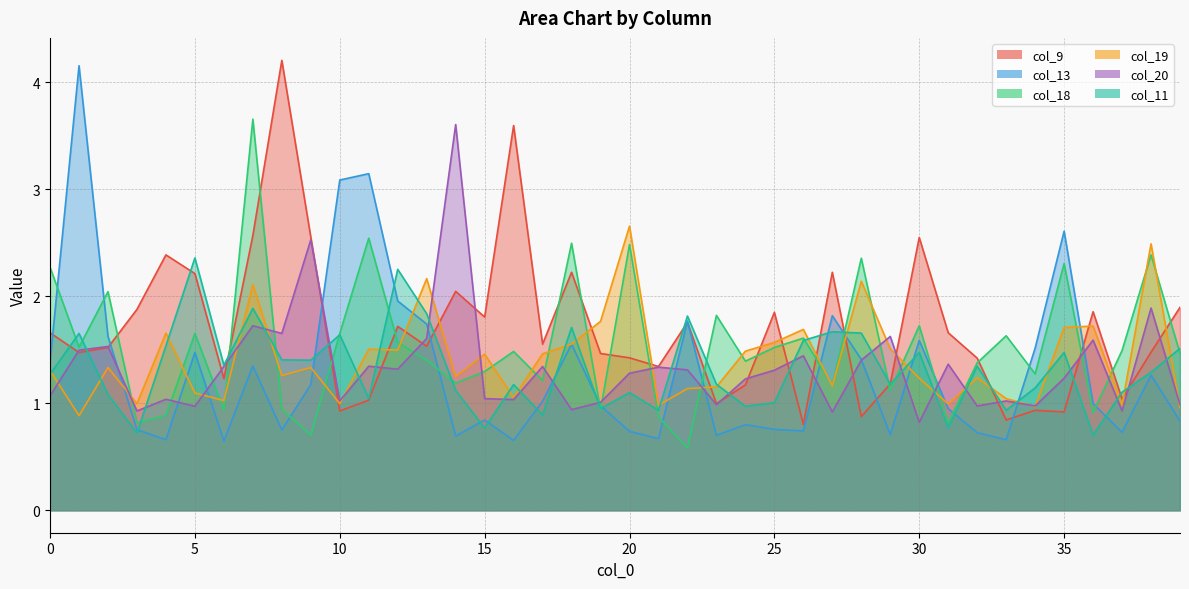

Between 29 and 27, which is larger?

27